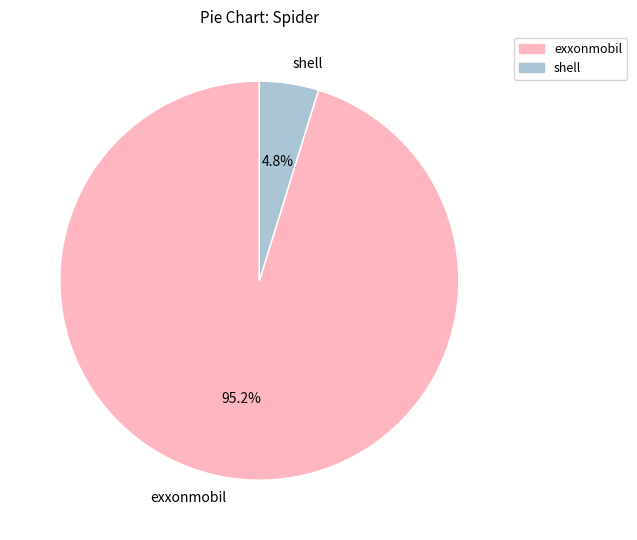

True or false: exxonmobil accounts for 88% of the total.

False